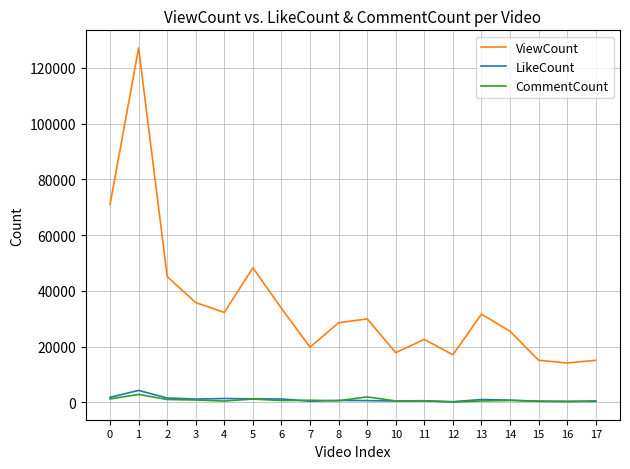

Which series has the widest spread of values?

ViewCount